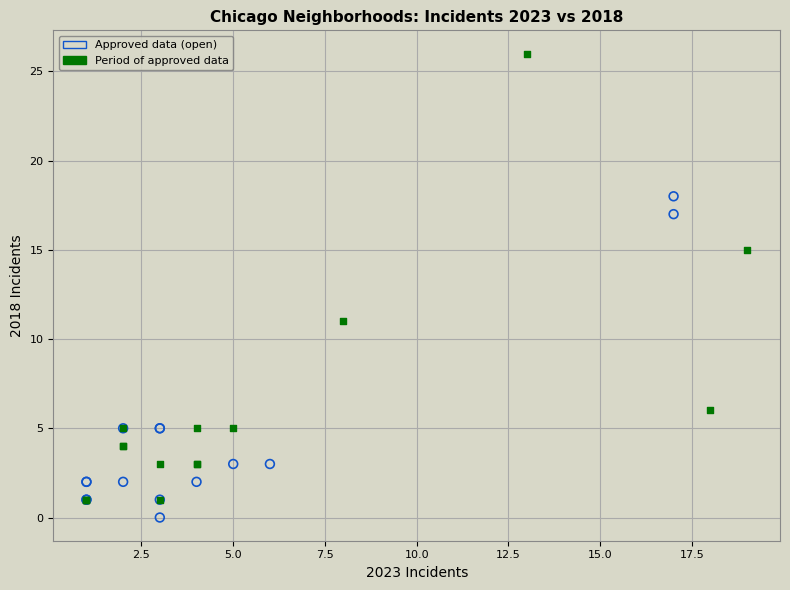

Which series reaches the maximum Y coordinate?

Period of approved data